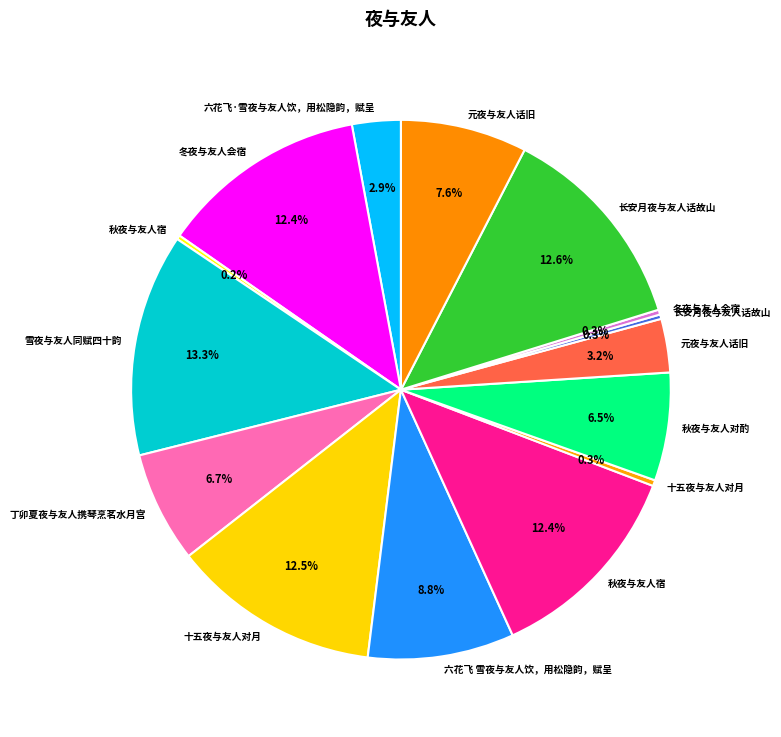

How many segments does this pie chart have?

15